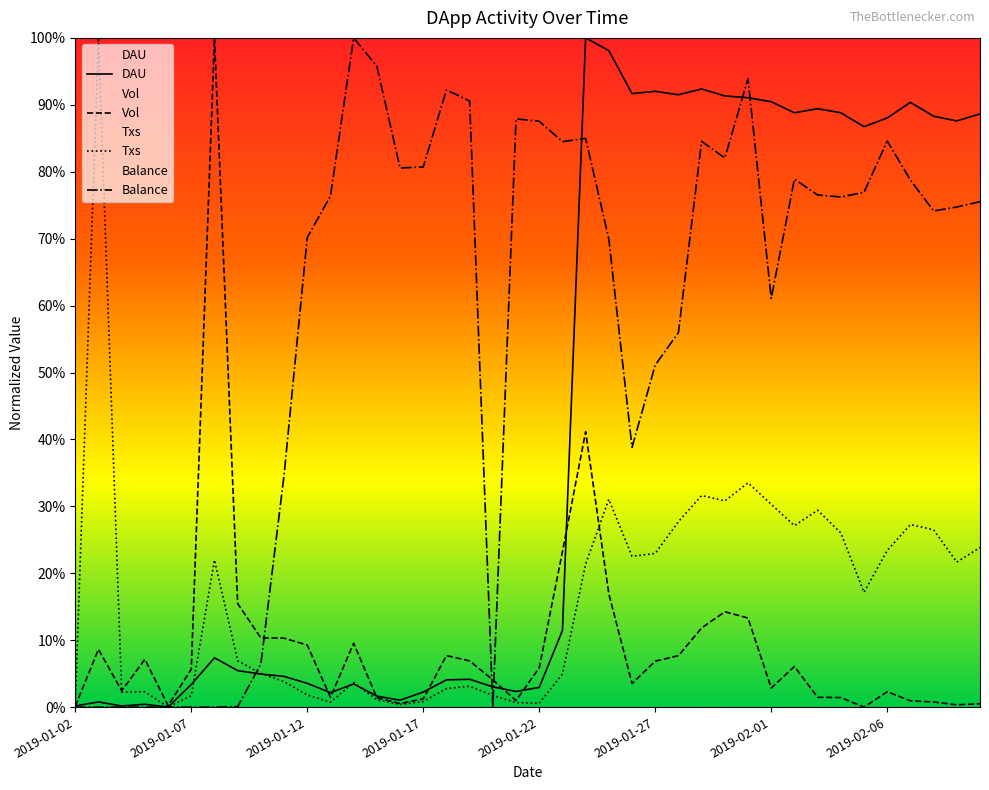

At which label is Balance closest to 50?

2019-01-27